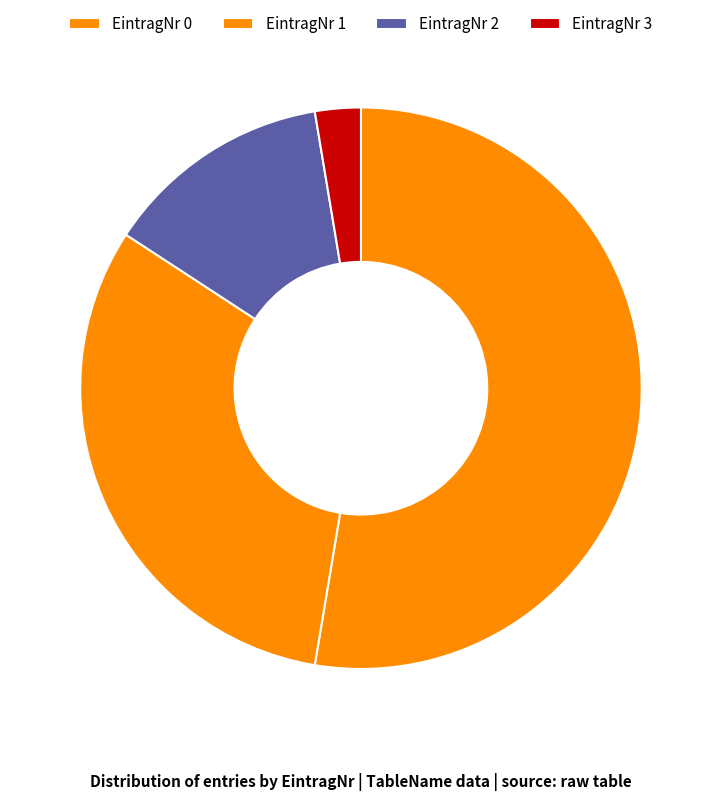

Rank the categories by value from highest to lowest.

EintragNr 0, EintragNr 1, EintragNr 2, EintragNr 3